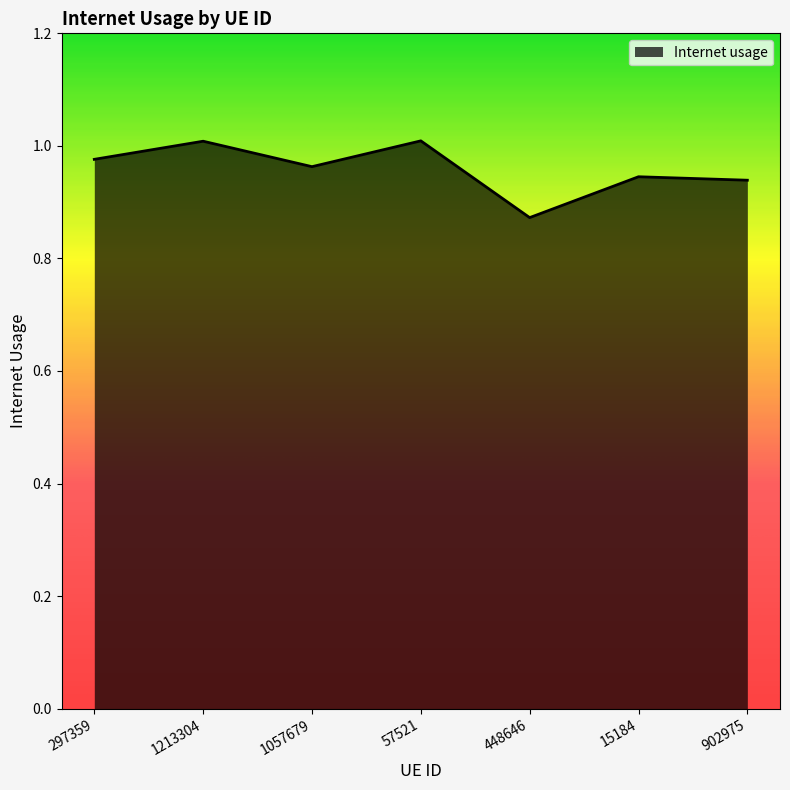

What position from the right is 1213304?

6